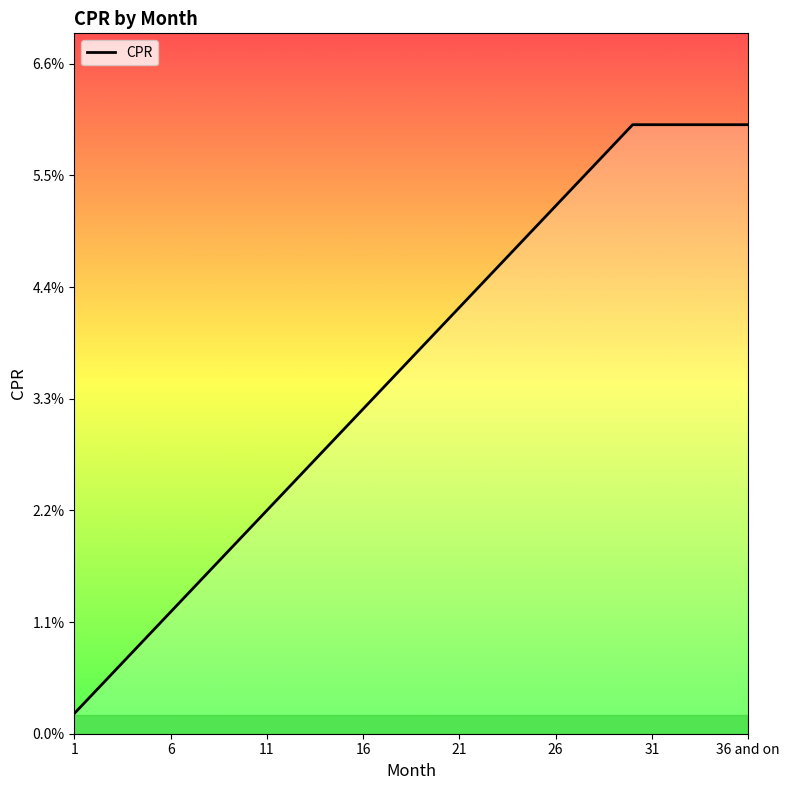

Does the chart display data point markers on the line(s)?

No